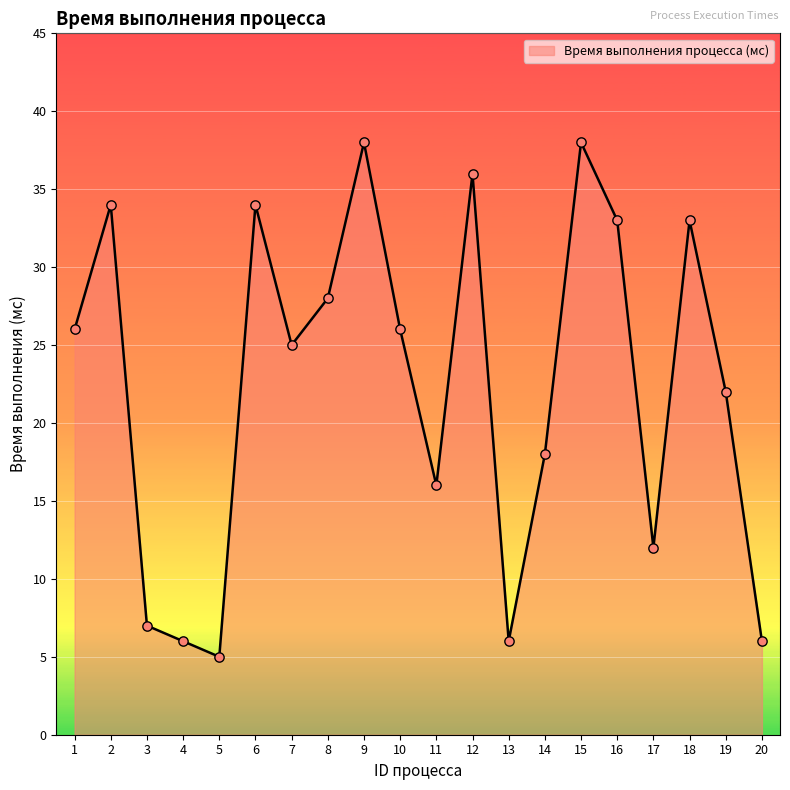

What is the change in value from 12 to 16?

-3